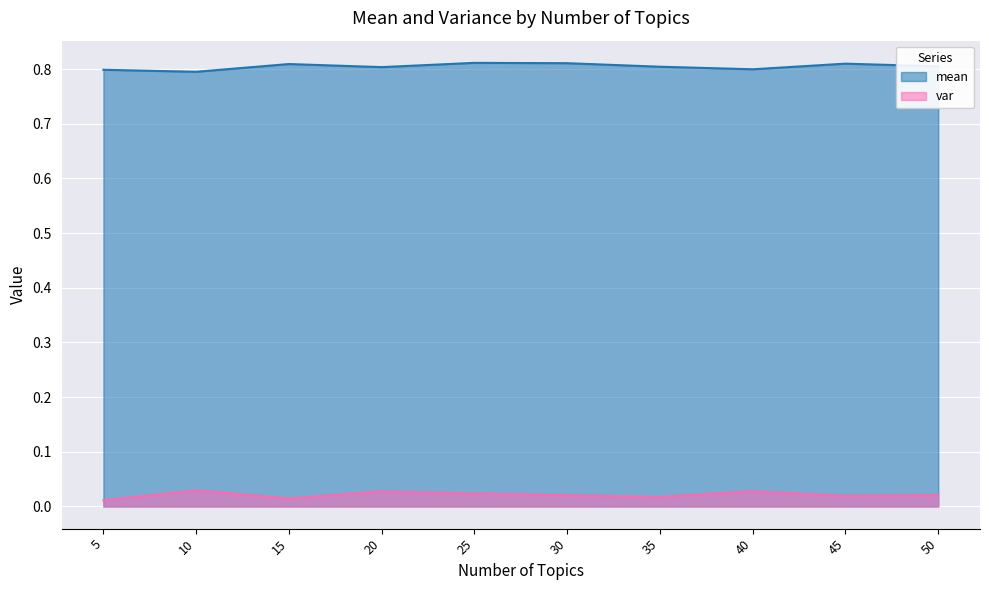

What is the lowest value of the mean series?

0.8